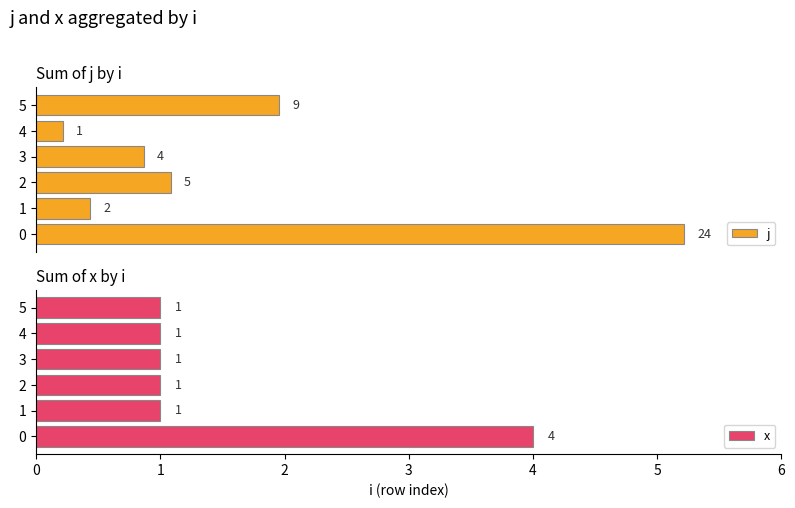

What are all the series names shown in the legend?

j, x